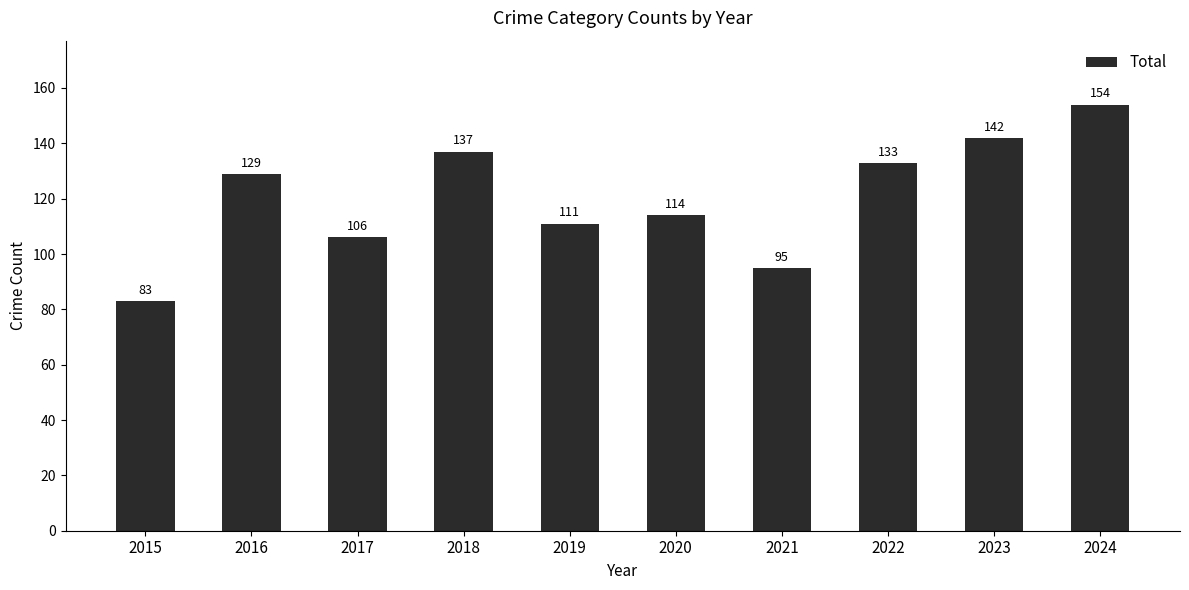

How many data points are less than 129?

5